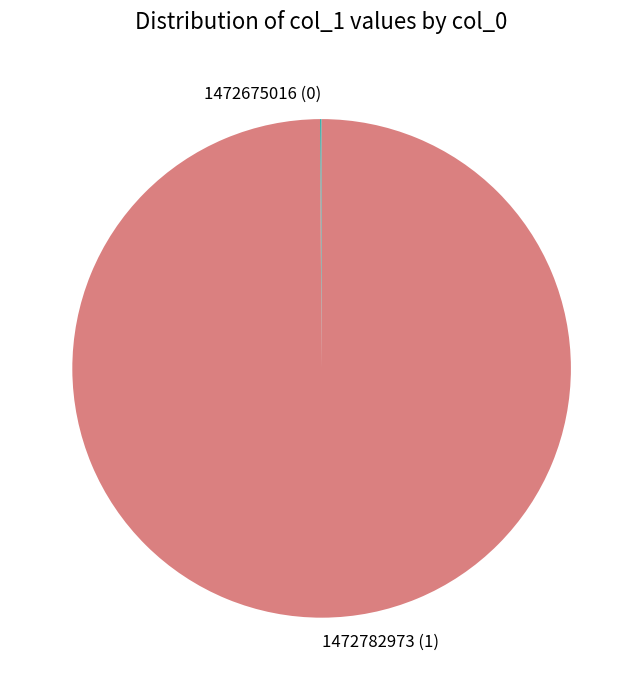

What is the largest slice in the pie chart?

1472782973